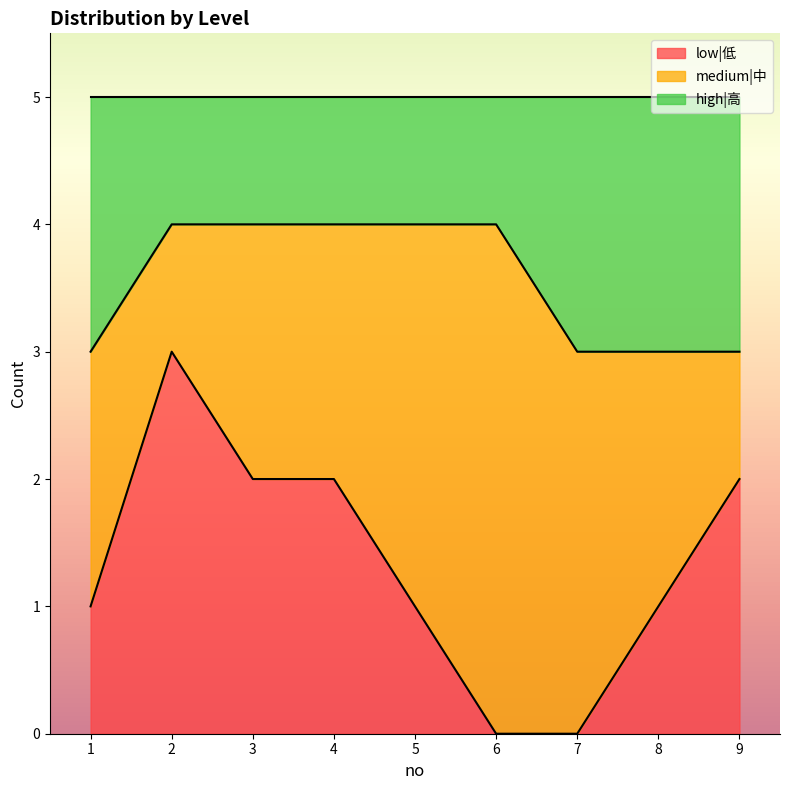

What are all the series names shown in the legend?

low|低, medium|中, high|高